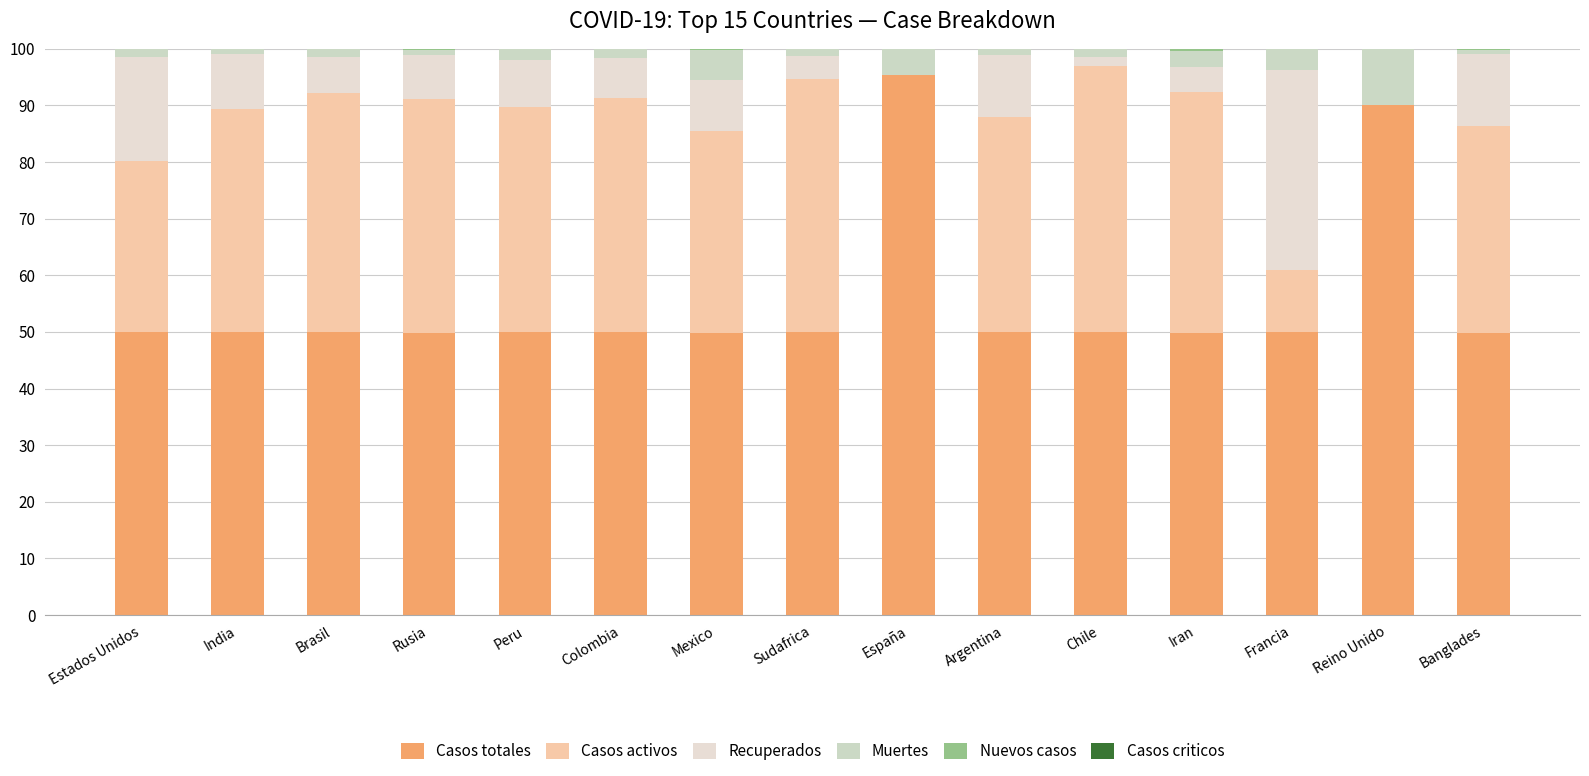

Are the bars grouped side by side (vs. stacked)?

No